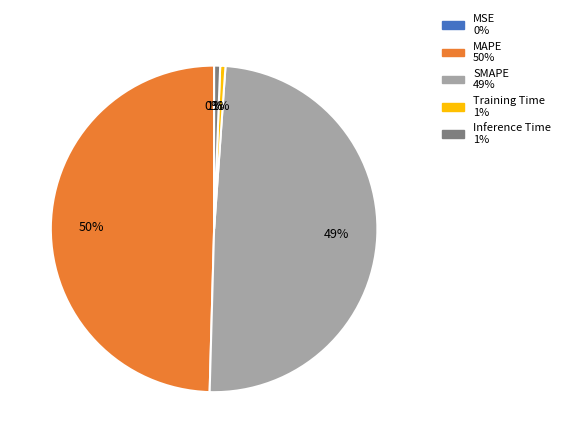

To the nearest percent, what is the combined percentage of MAPE and Training Time?

50%